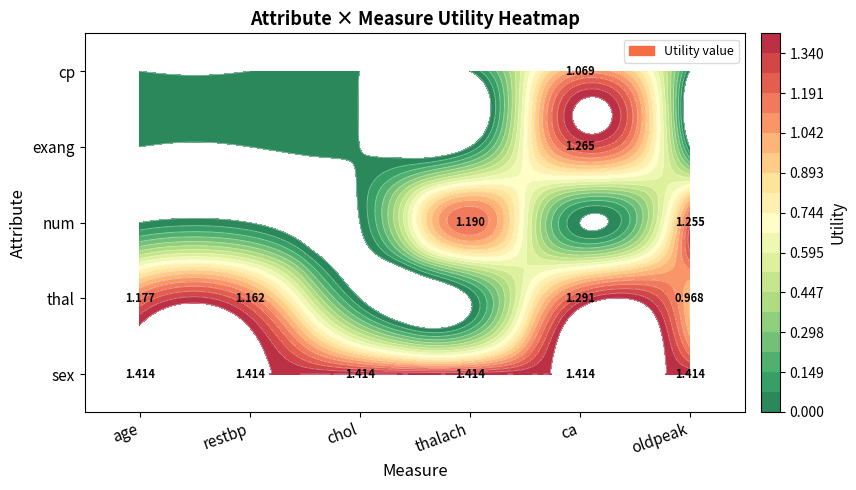

What is the difference between the second highest and second lowest values in the thal series?

1.2